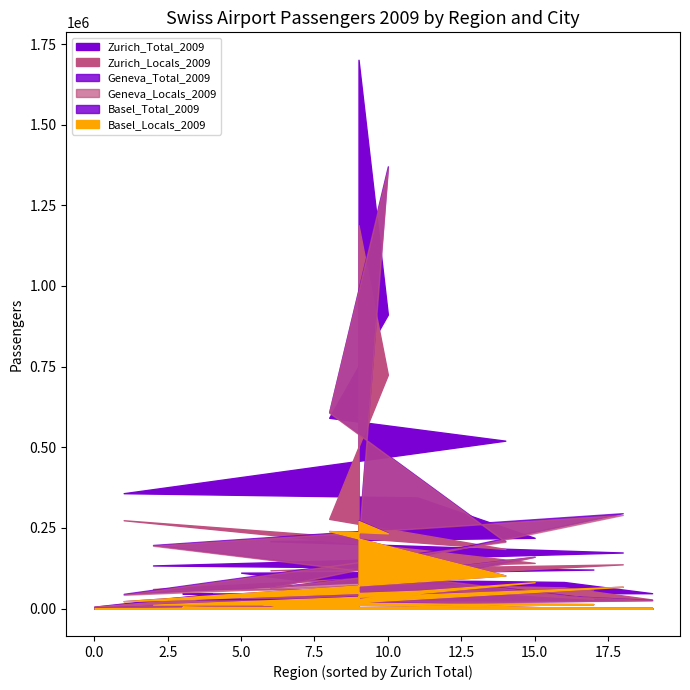

What is the sum of all Geneva_Total_2009 values?

3574153